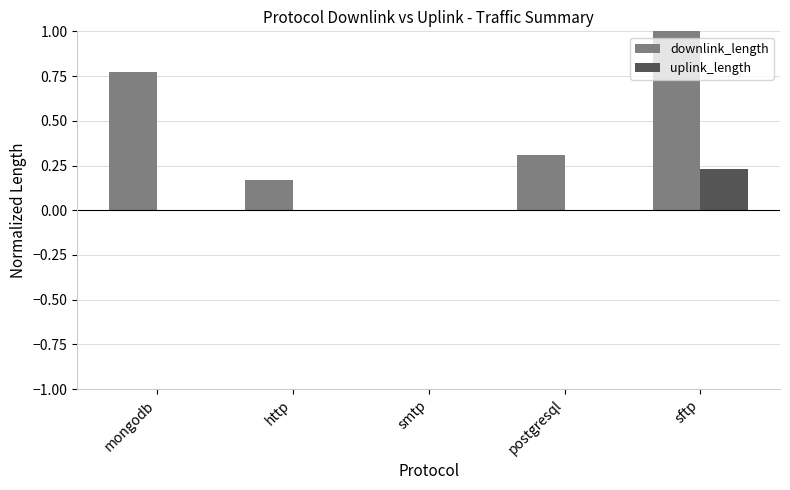

The uplink_length series shows 0.0 at smtp. True or false?

True